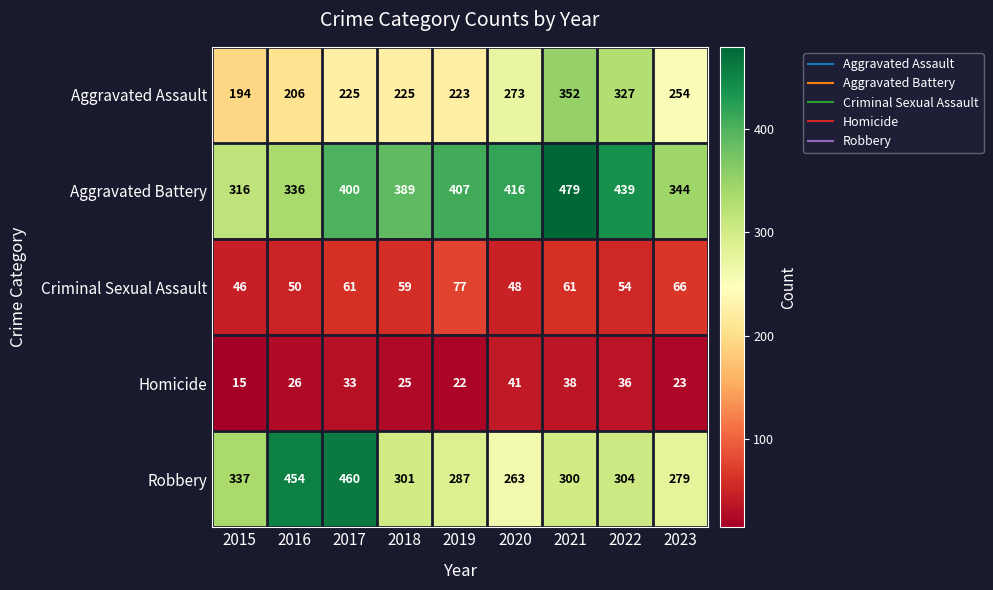

What is the spread (max minus min) of values at 2016?

428